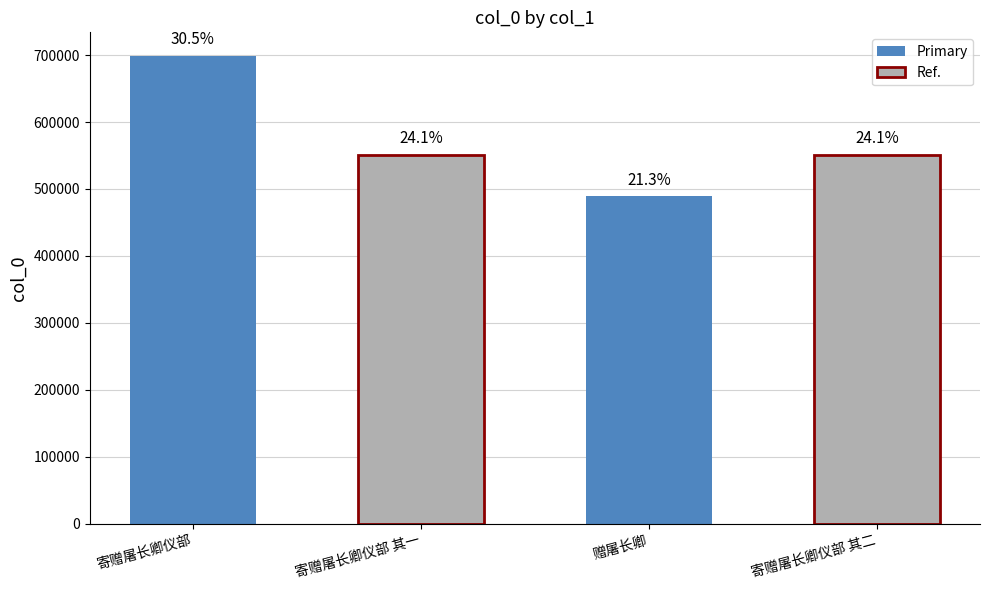

The value at 赠屠长卿 is 245753. True or false?

False